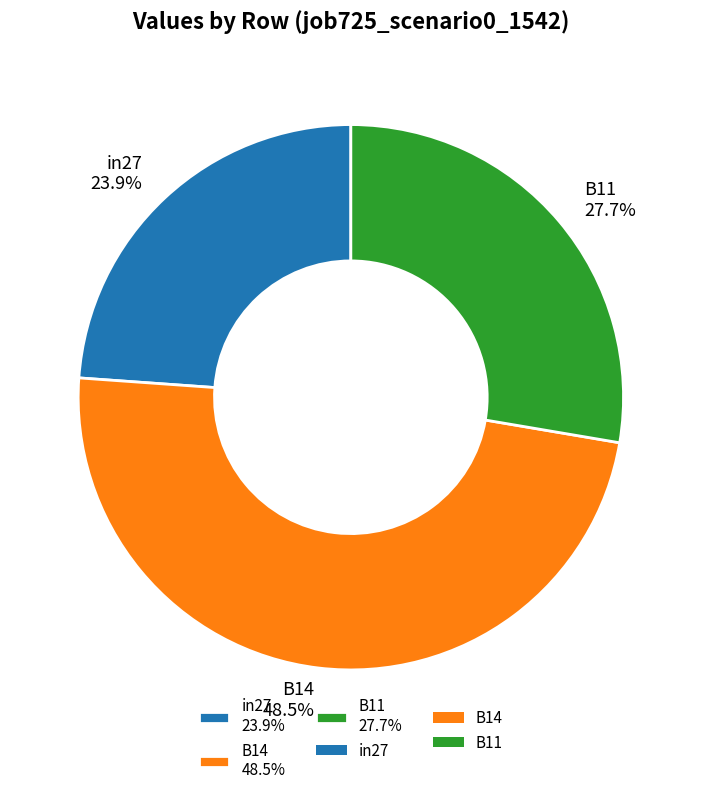

How many slices are in this pie chart?

3